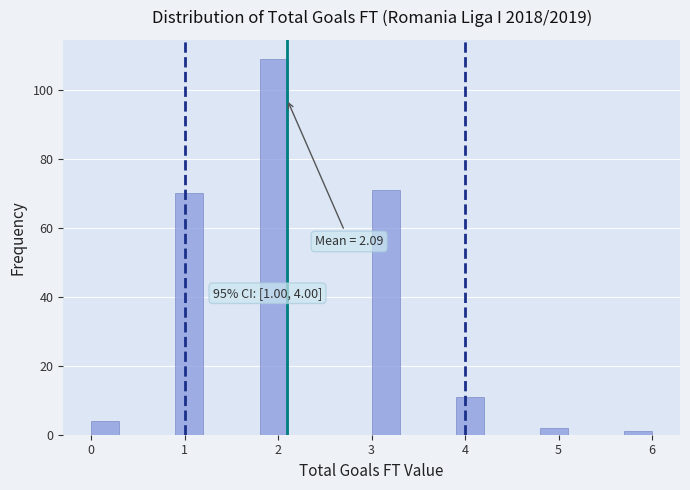

Around what value on the x-axis is the tallest bar? Give the approximate position of its centre, as read against the axis.

2.0